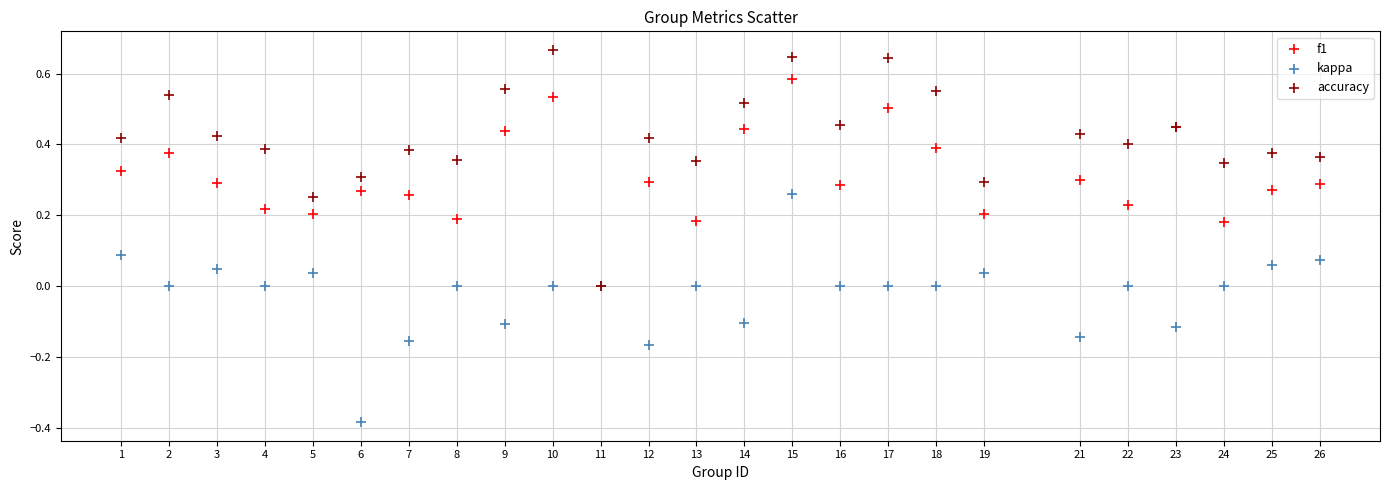

What are all the series names shown in the legend?

f1, kappa, accuracy